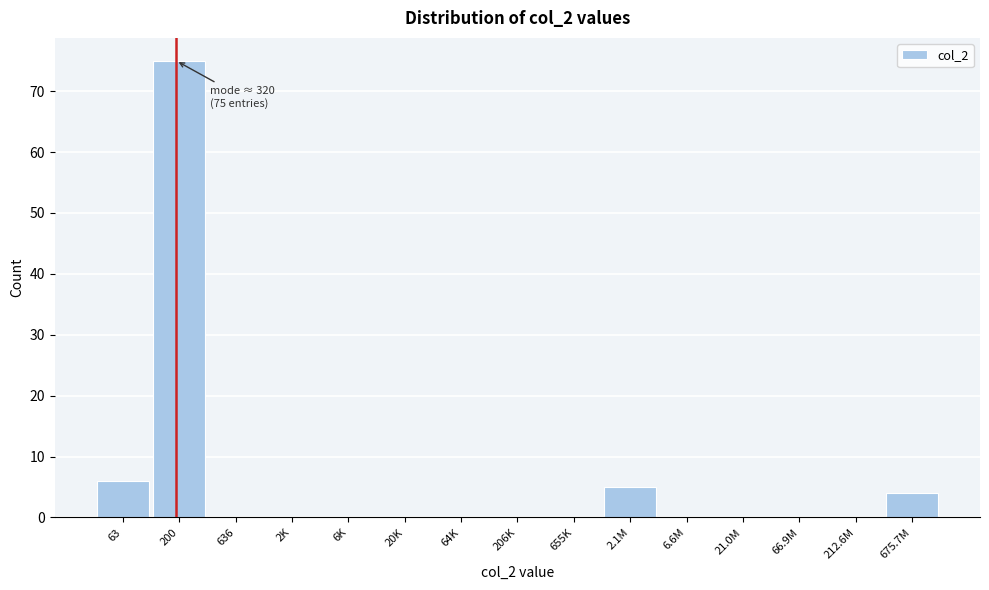

Reading right to left, transcribe all the data shown in this chart.

675.7M=4	212.6M=0	66.9M=0	21.0M=0	6.6M=0	2.1M=5	655K=0	206K=0	64K=0	20K=0	6K=0	2K=0	636=0	200=75	63=6